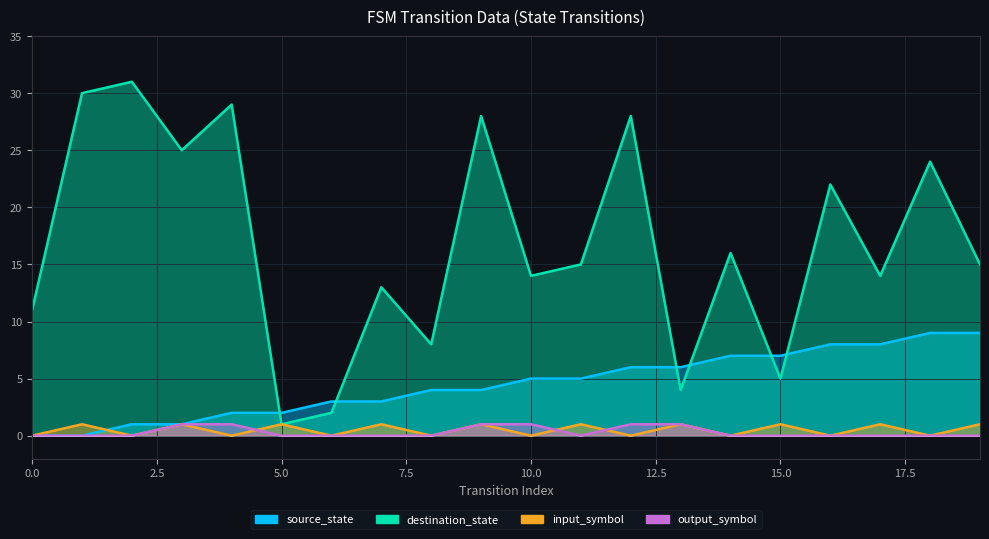

What is the difference between the maximum and minimum values in the destination_state series?

30